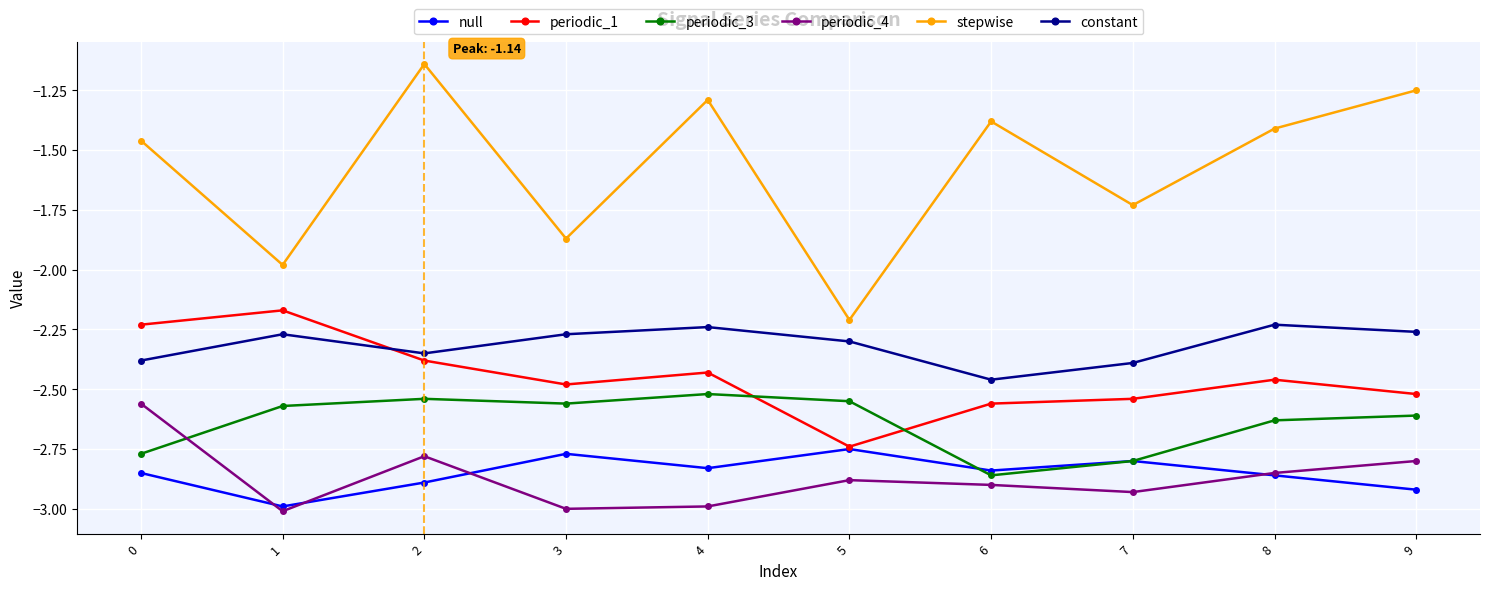

What are all the series names shown in the legend?

null, periodic_1, periodic_3, periodic_4, stepwise, constant